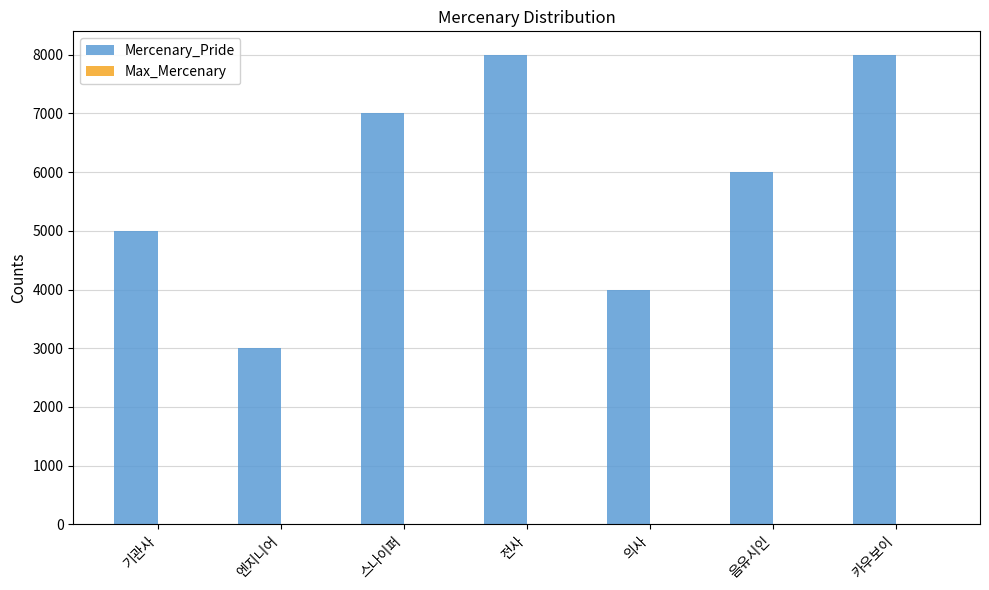

What is the sum of all Mercenary_Pride values?

41000